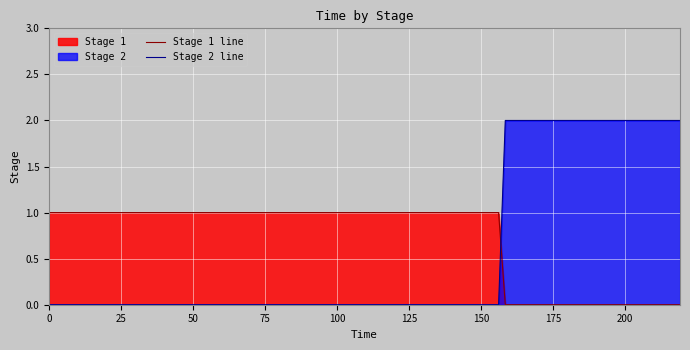

Which series has the widest spread of values?

Stage 2 line